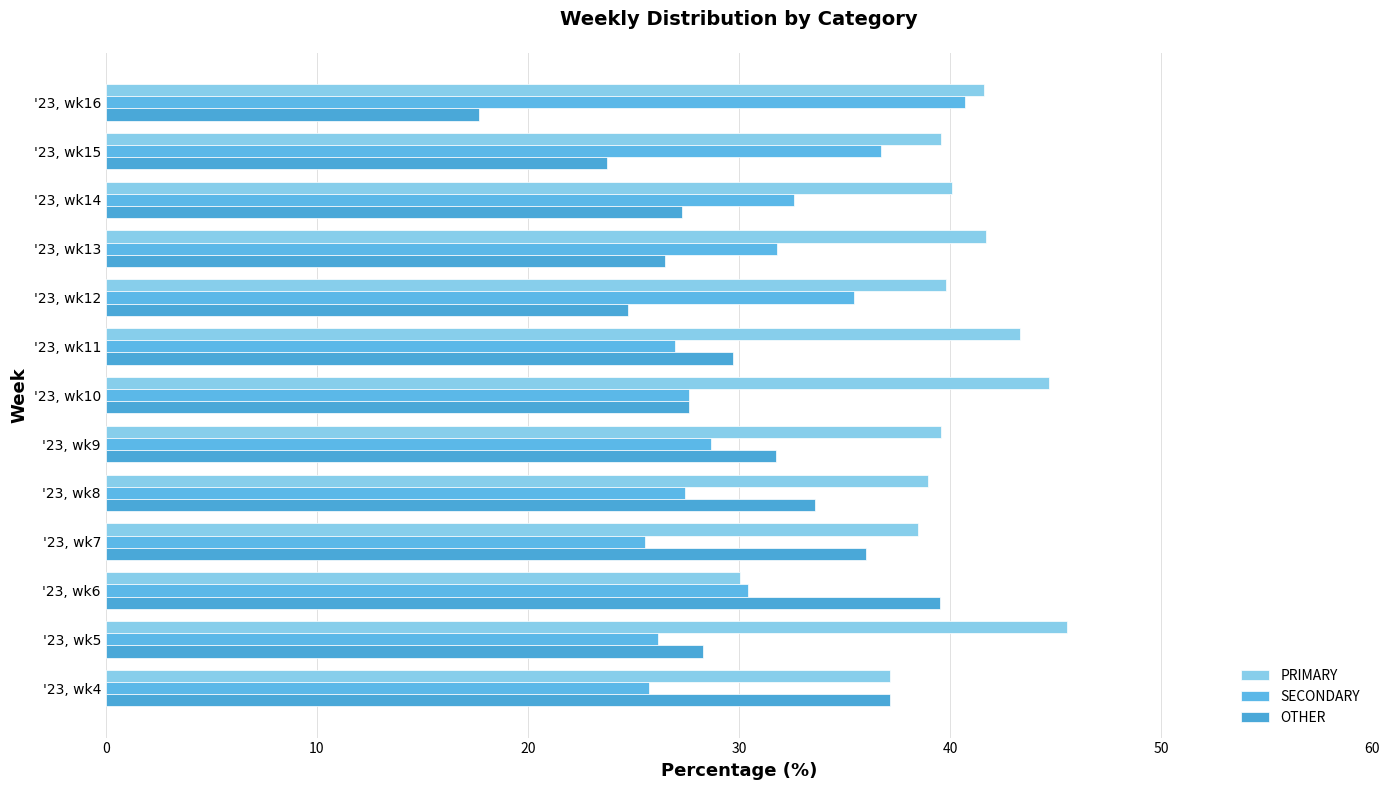

Rank the series by their maximum value, from highest to lowest.

PRIMARY, SECONDARY, OTHER